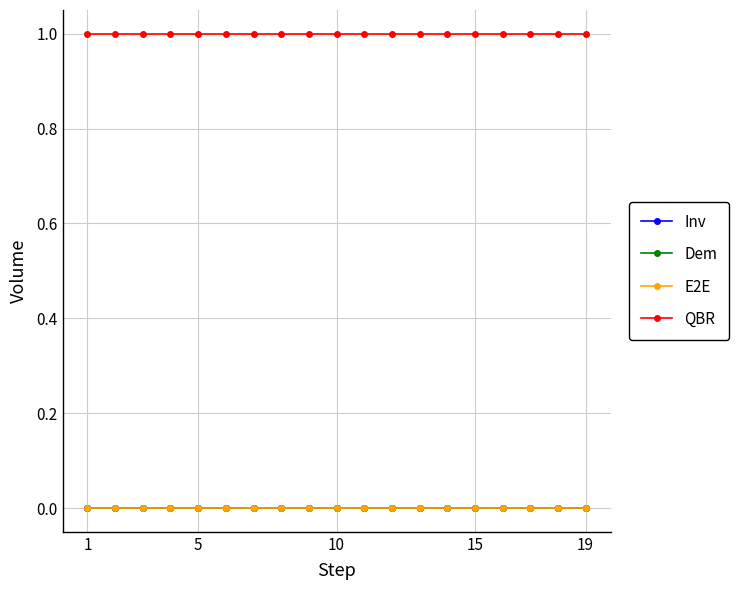

Reading right to left, what are all the values shown in this chart?

Inv: 0	0	0	0	0	0	0	0	0	0	0	0	0	0	0	0	0	0	0
Dem: 0	0	0	0	0	0	0	0	0	0	0	0	0	0	0	0	0	0	0
E2E: 0	0	0	0	0	0	0	0	0	0	0	0	0	0	0	0	0	0	0
QBR: 1	1	1	1	1	1	1	1	1	1	1	1	1	1	1	1	1	1	1